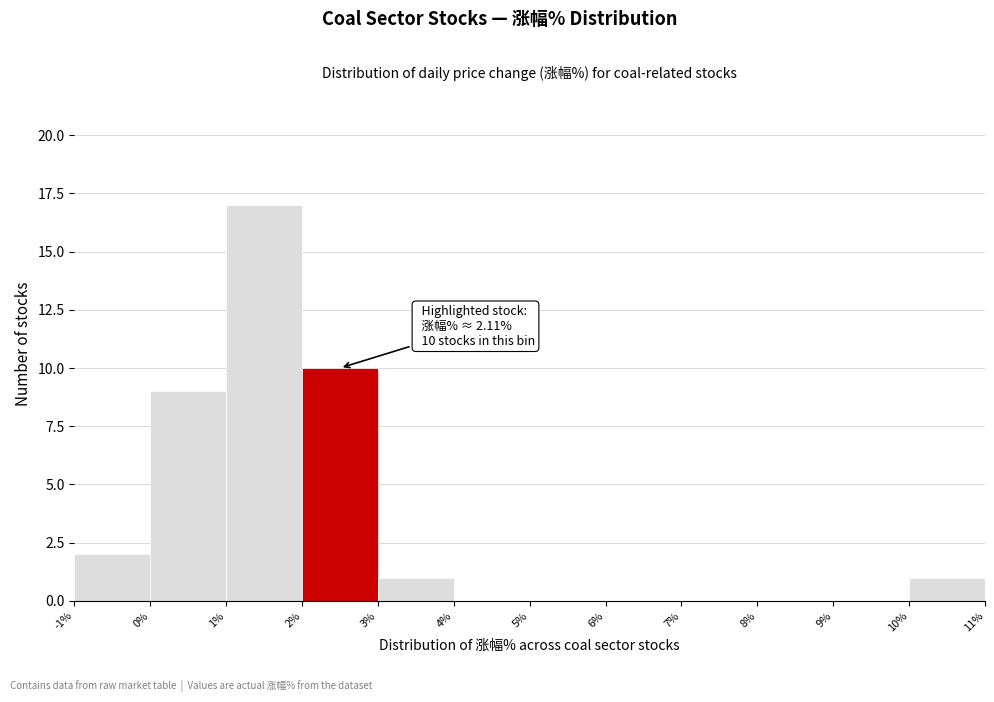

Which range on the x-axis has the tallest bar?

1% to 2%